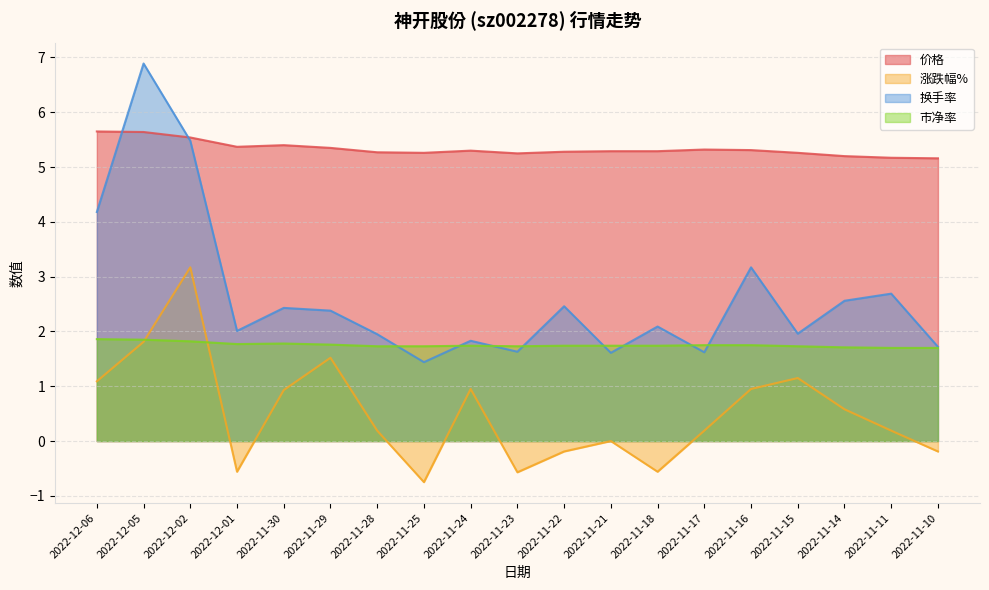

At which category is the sum across all series the highest?

2022-12-05